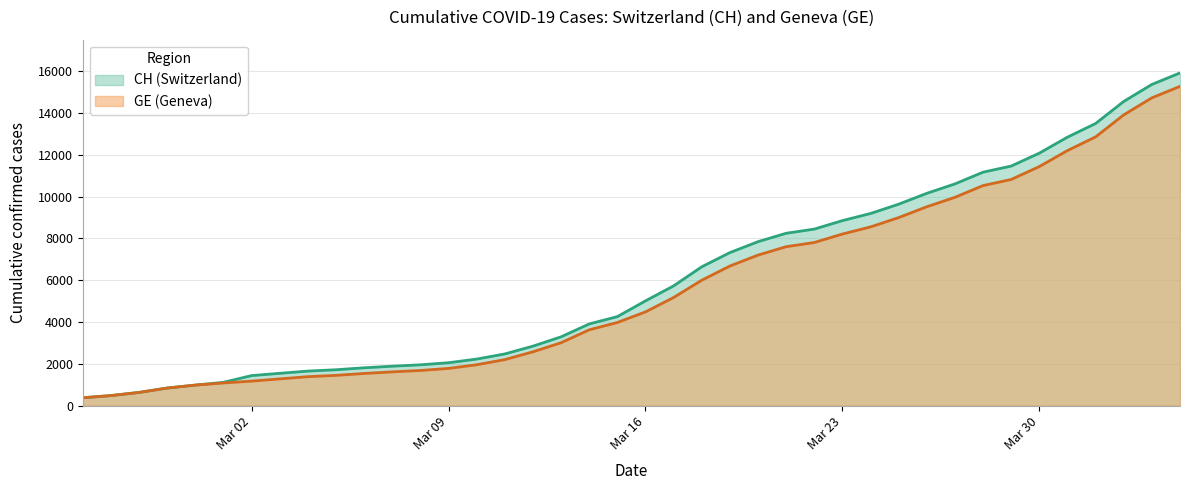

What is the value of the GE point at the 15th from the left?

1955